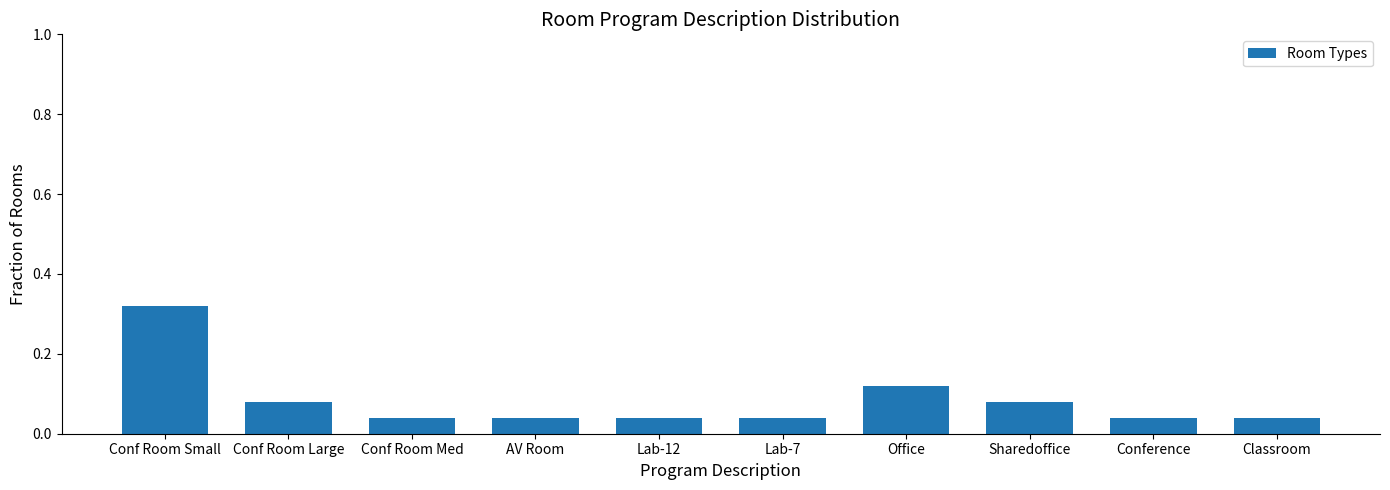

The value at Conf Room Med is 0.1. True or false?

False